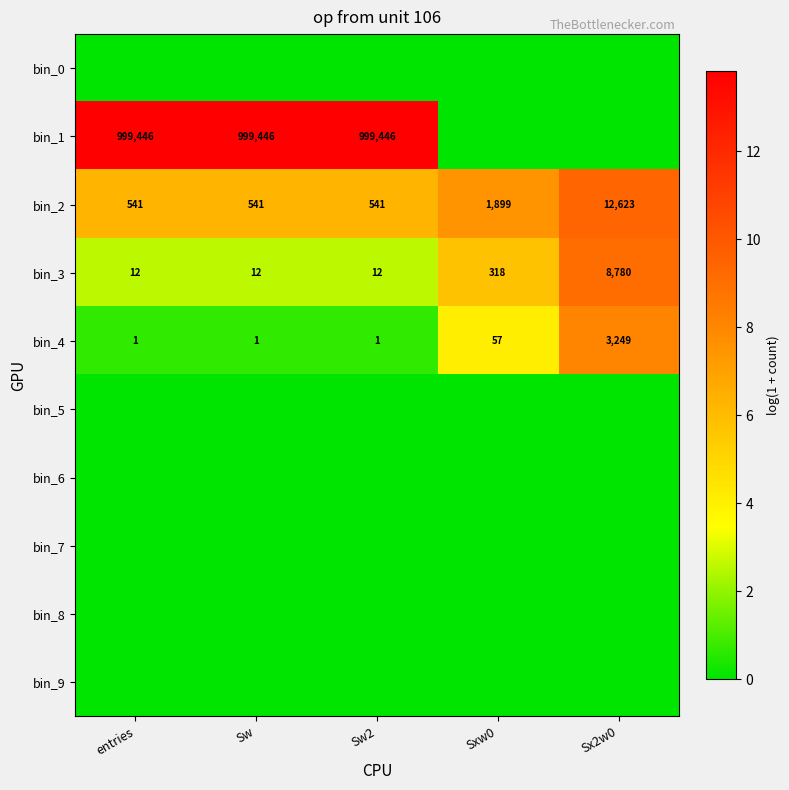

At how many categories does at least one series exceed 8?

4